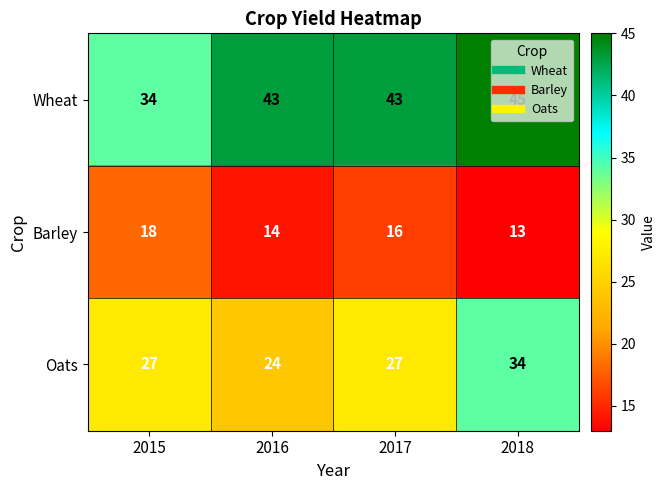

Which series has the largest total across all categories?

Wheat